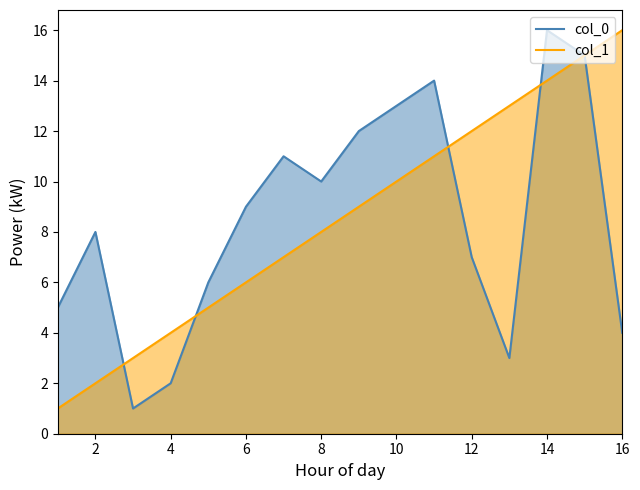

Is it true that col_0 equals 4 at 12?

False